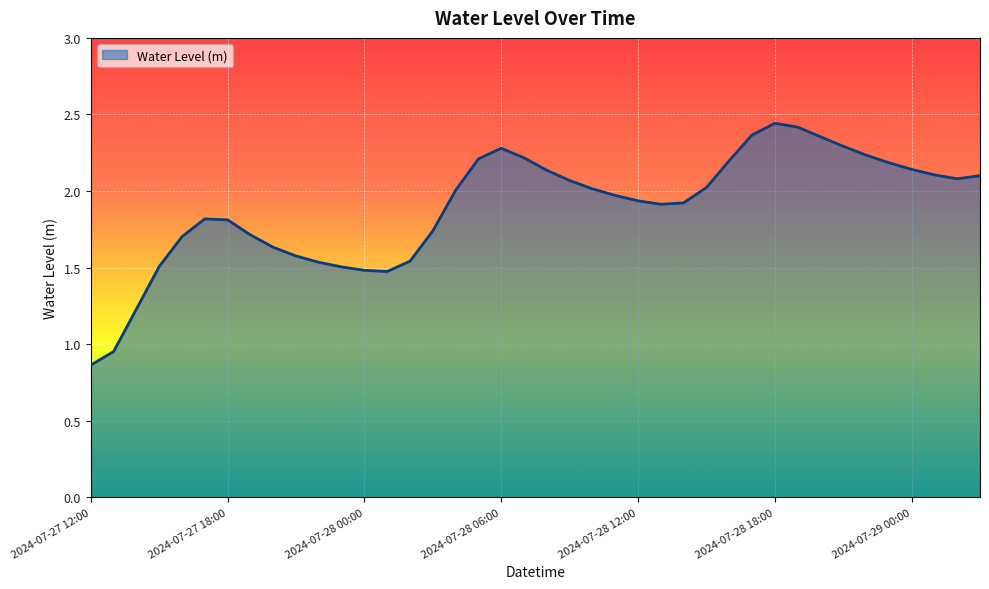

How many lines are shown in the chart?

1